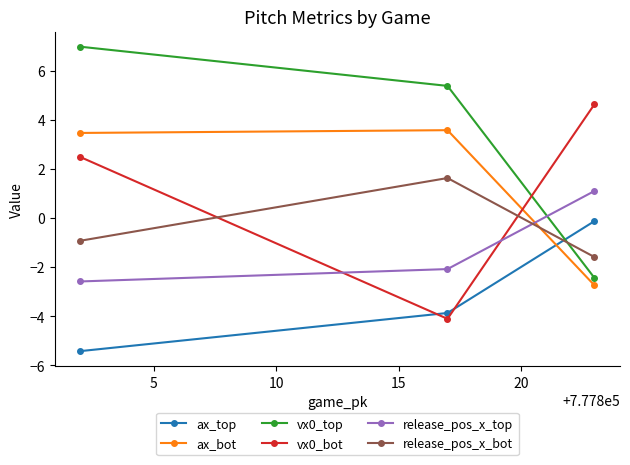

How many values in the vx0_top series exceed 5?

2